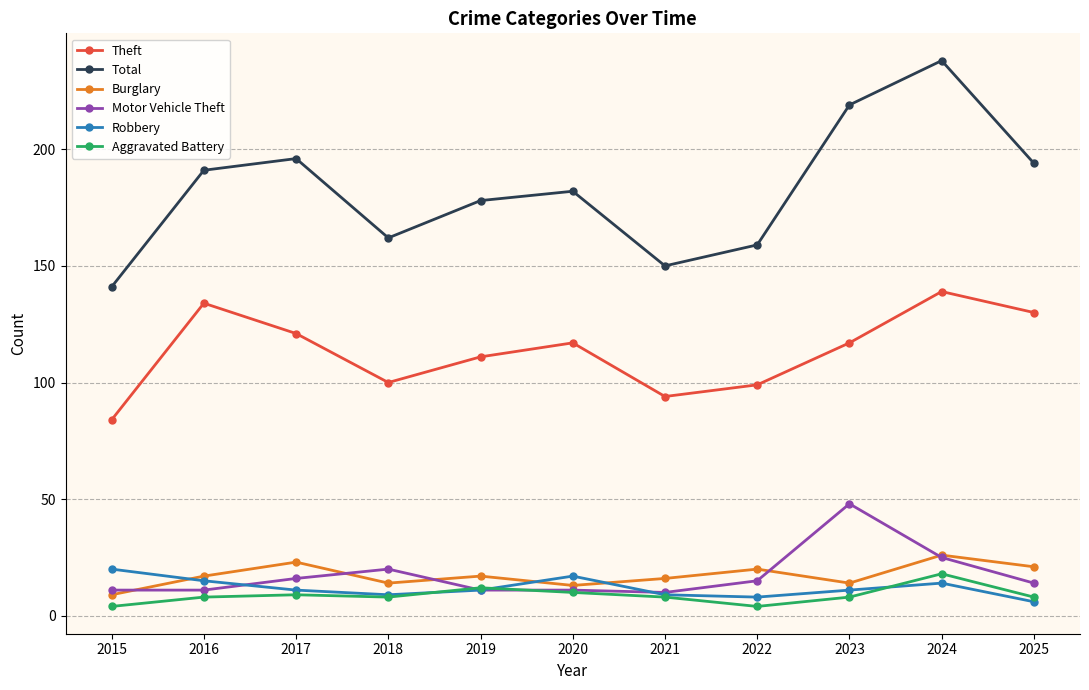

How many interior local valleys does the Theft series have?

2